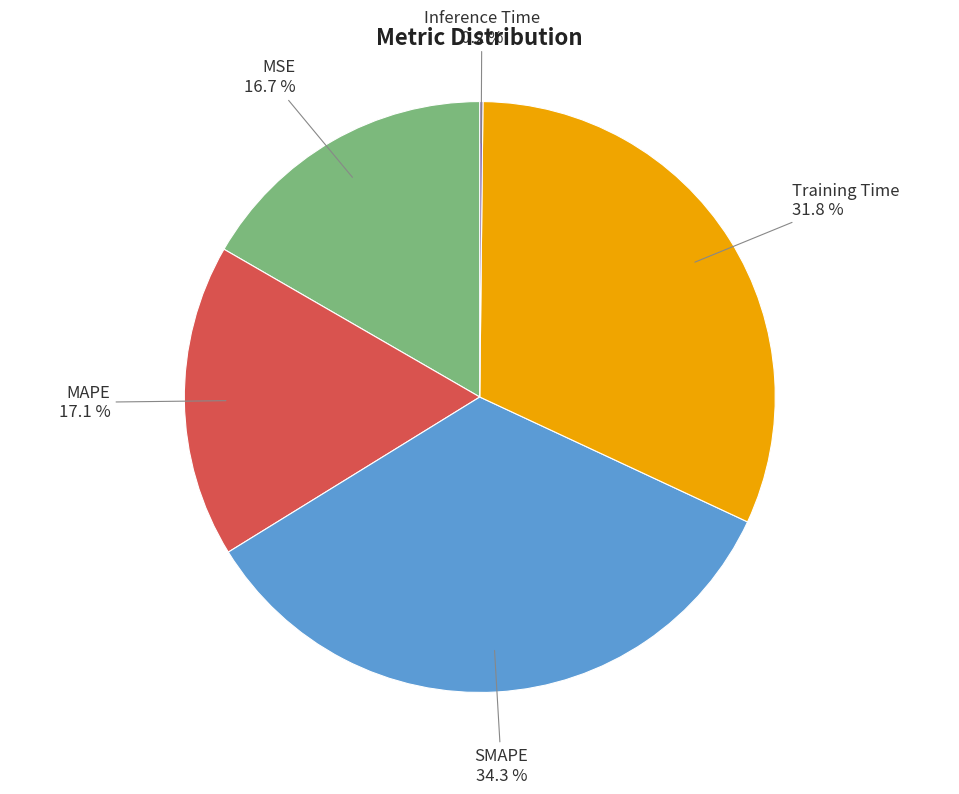

Does any single category account for the majority?

No